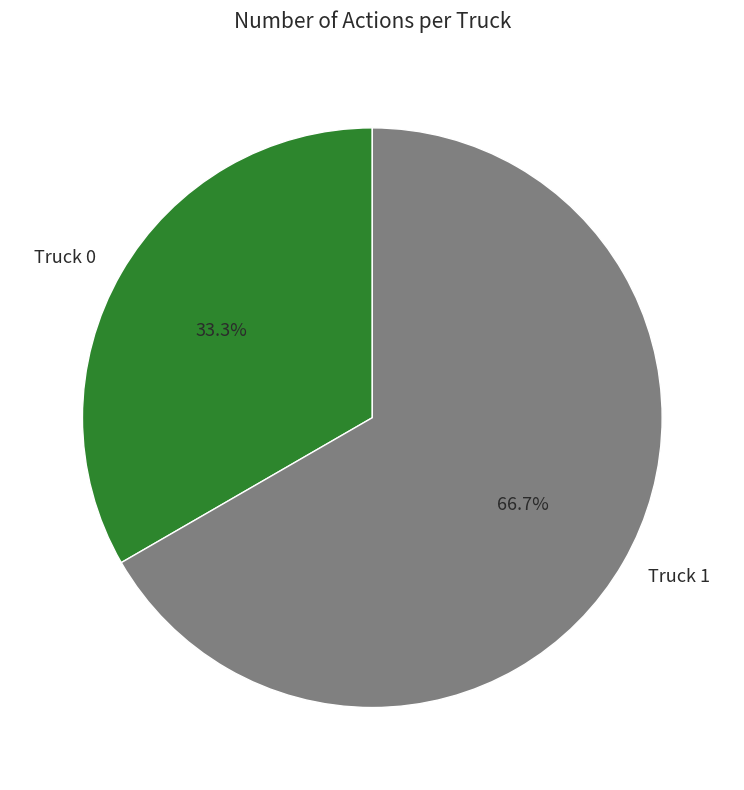

What percentage is the Truck 0 slice, to the nearest percent?

33%